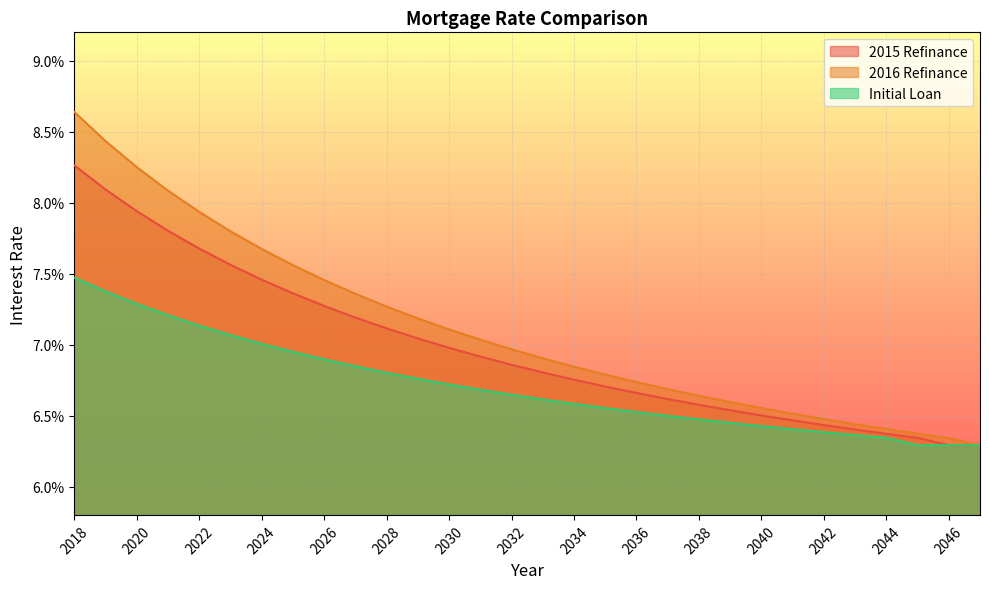

Which series has the largest total across all categories?

2016 Refinance